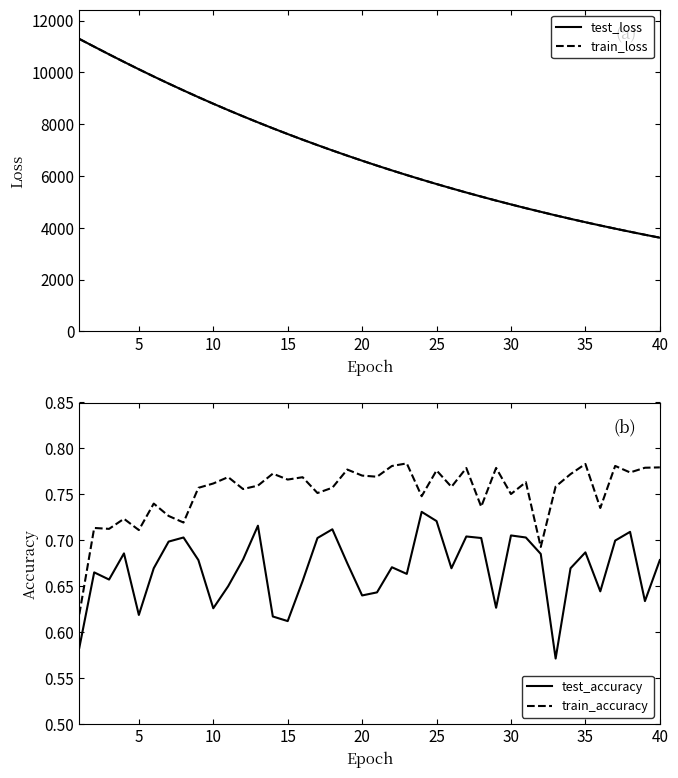

True or false: train_accuracy and test_accuracy intersect in this chart.

False